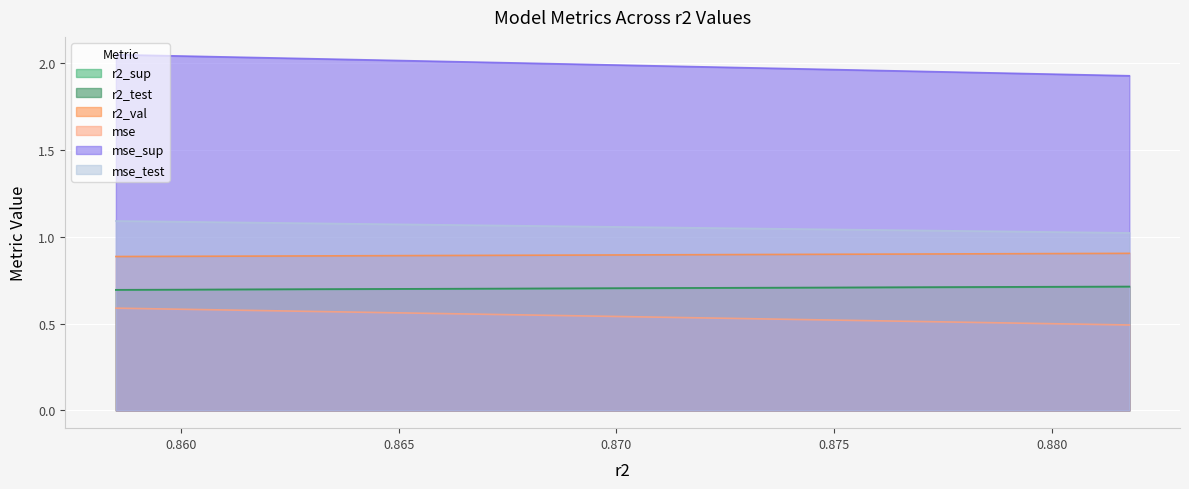

True or false: mse and r2_val cross at least once.

False